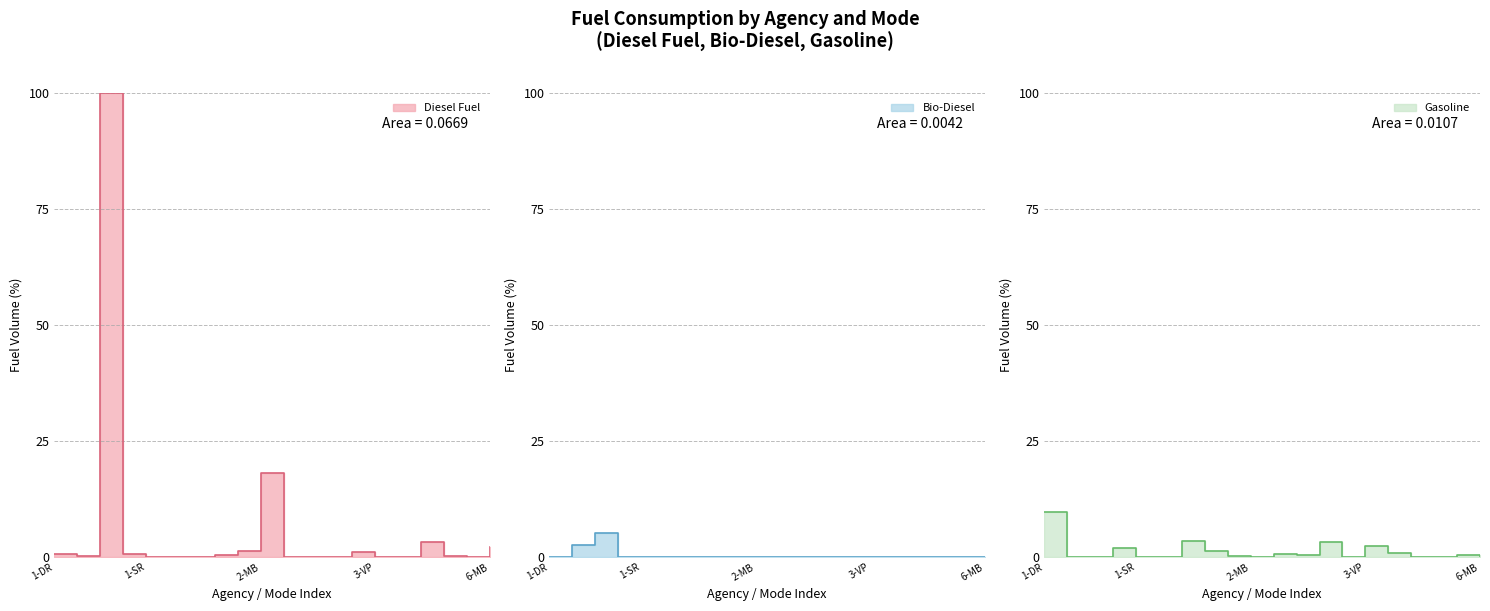

How many values in Bio-Diesel are above zero?

2